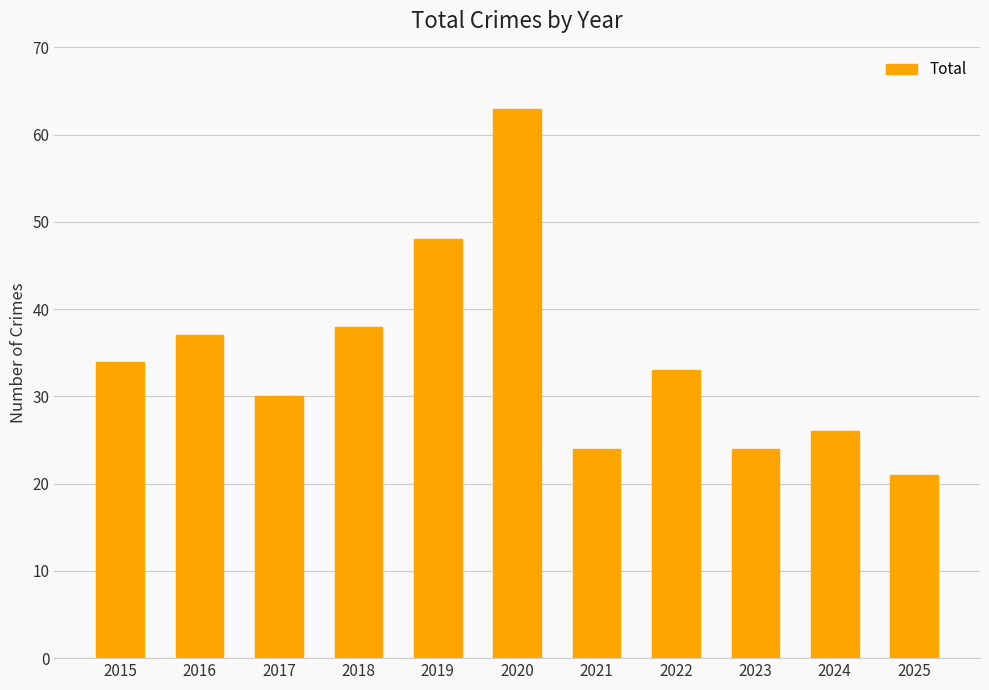

What is the sum of the values at 2022 and 2024?

59